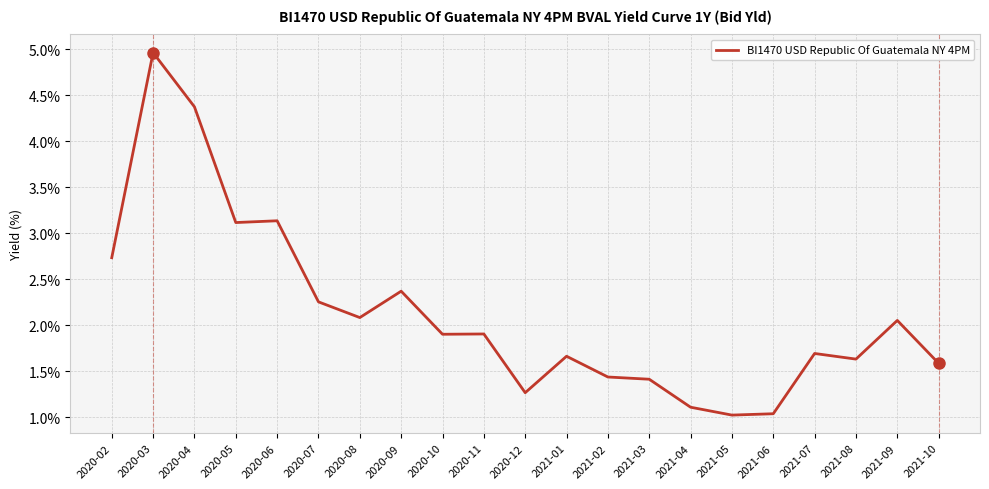

The value at 2021-09 is 3.5. True or false?

False